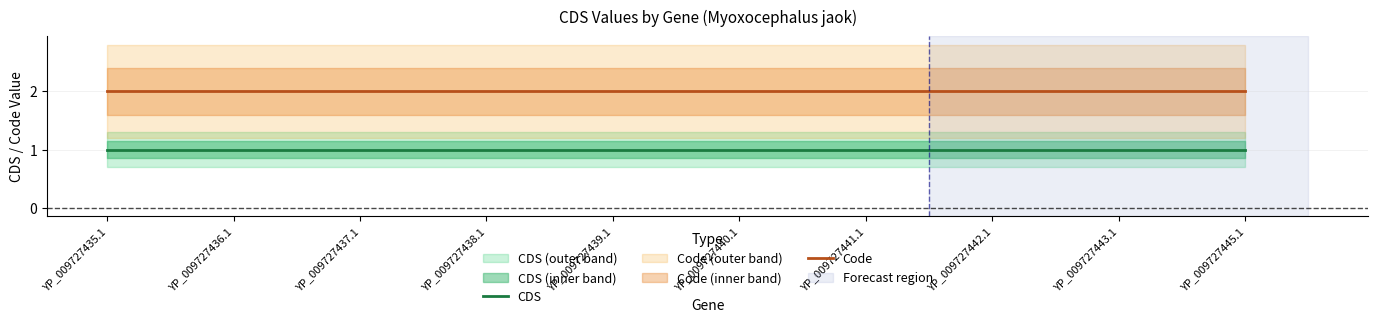

Between YP_009727442.1 and YP_009727435.1, which is larger?

YP_009727442.1